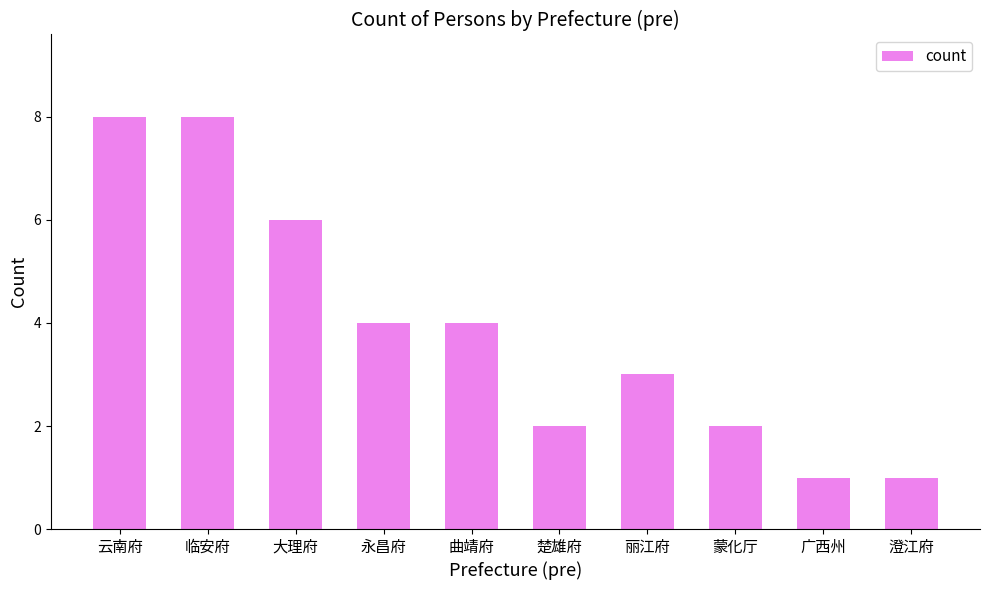

How many bars are there in total?

10